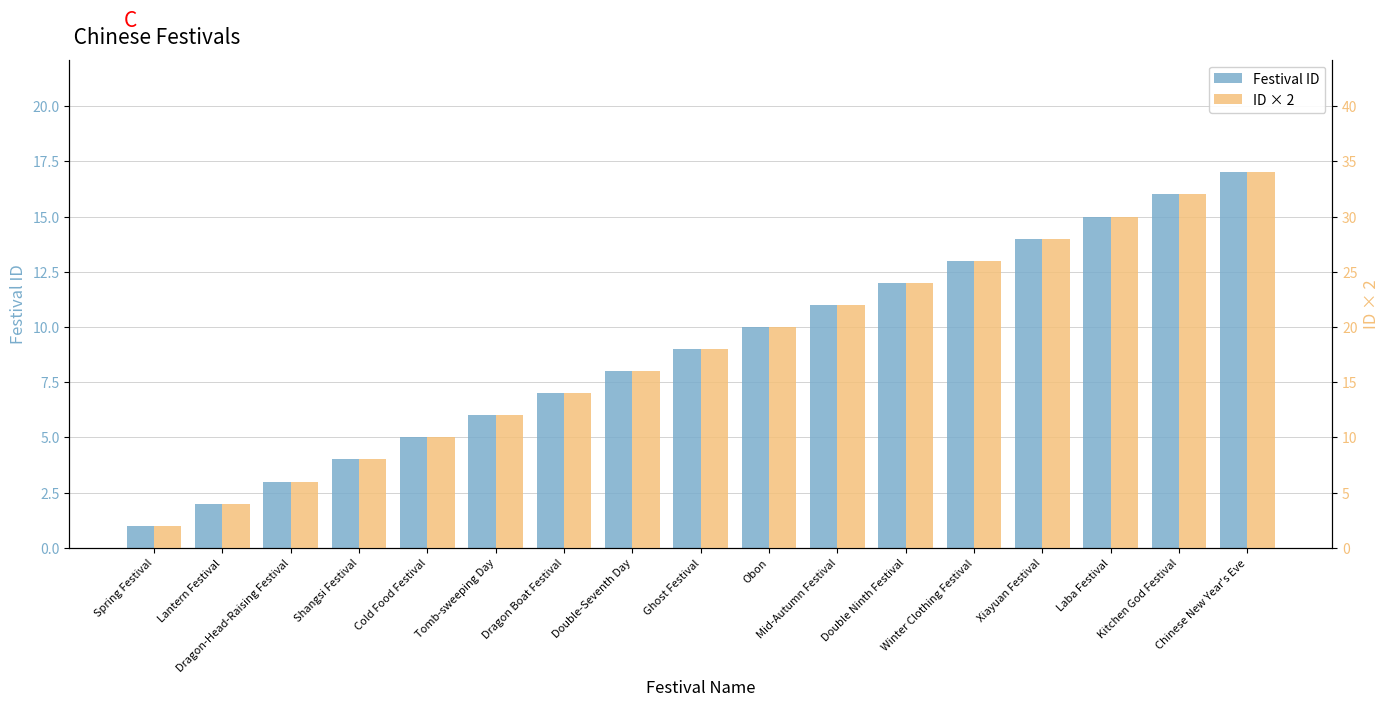

What is the total value across all series at Mid-Autumn Festival?

33